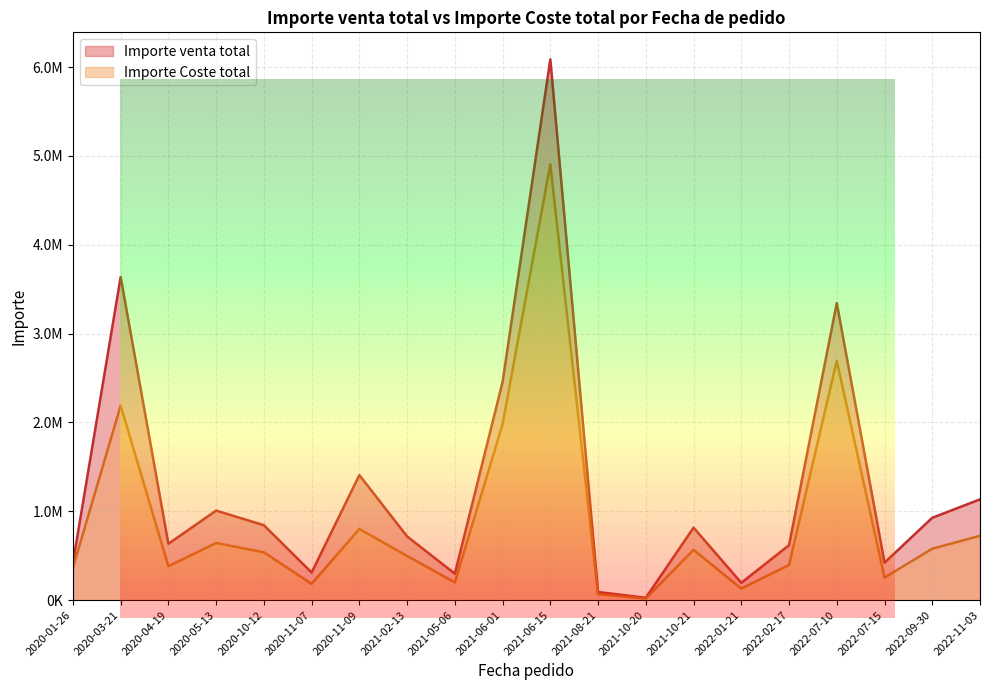

What are all the series names shown in the legend?

Importe venta total, Importe Coste total